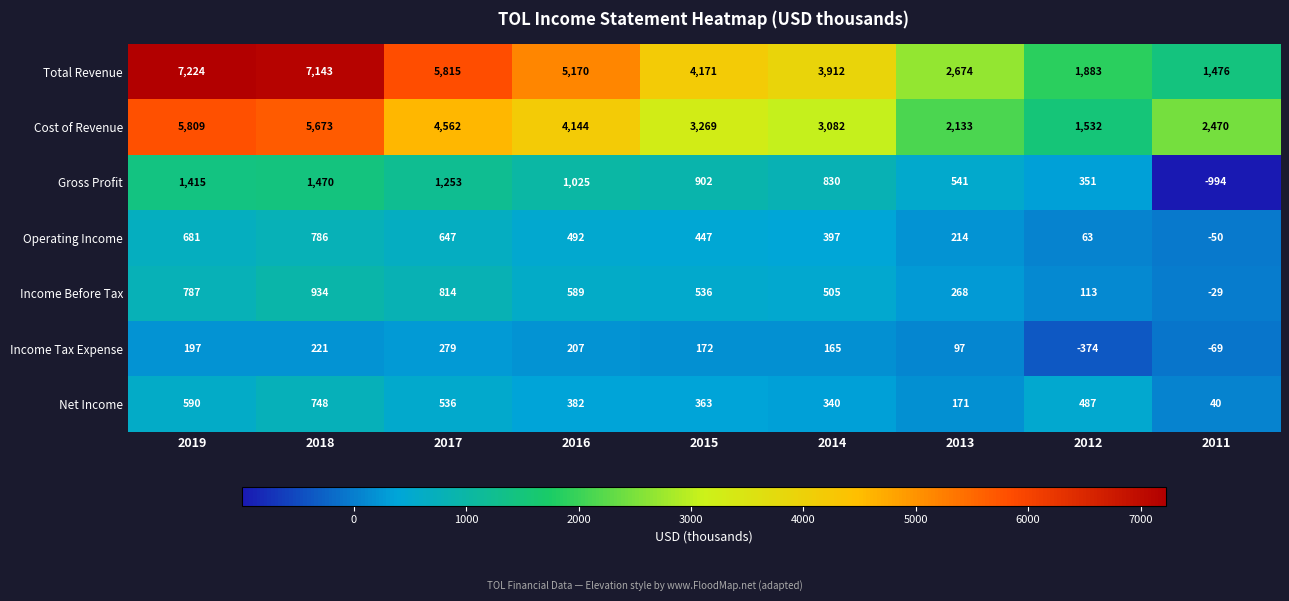

Between 2017 and 2016, which series saw the biggest shift?

Total Revenue